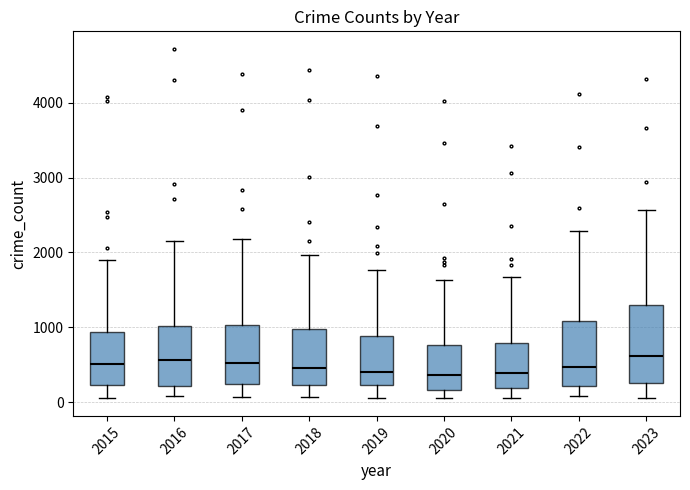

Reading left to right, read every box against the y-axis: the position of its median line, the range the box covers, and the ends of its whiskers. The values are not printed on the chart, so give them approximately, as read against the axis.

2015: median 500, box 200 to 900, whiskers 100 to 1900
2016: median 600, box 200 to 1000, whiskers 100 to 2200
2017: median 500, box 200 to 1000, whiskers 100 to 2200
2018: median 500, box 200 to 1000, whiskers 100 to 2000
2019: median 400, box 200 to 900, whiskers 100 to 1800
2020: median 400, box 200 to 800, whiskers 100 to 1600
2021: median 400, box 200 to 800, whiskers 100 to 1700
2022: median 500, box 200 to 1100, whiskers 100 to 2300
2023: median 600, box 300 to 1300, whiskers 100 to 2600